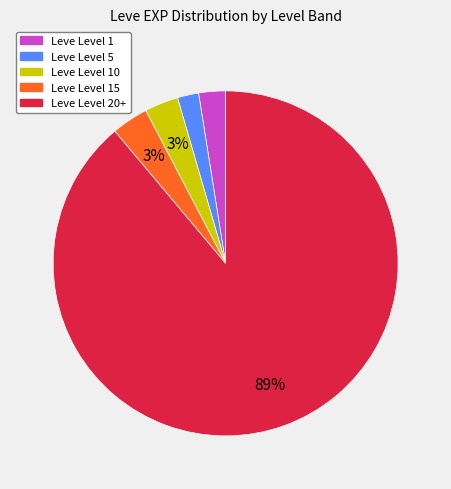

Count the number of slices in the pie.

5